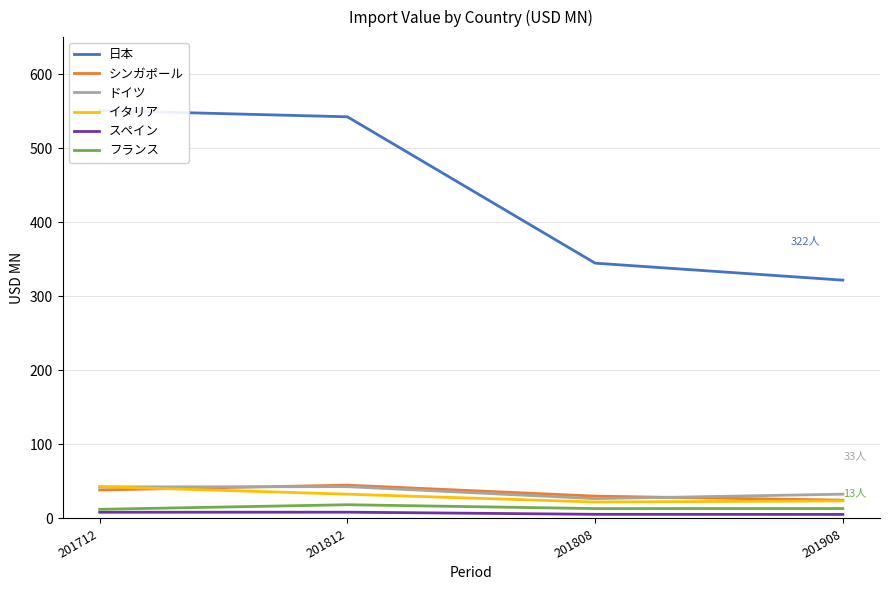

What is the sum of the 日本 values at 201812 and 201808?

887.2